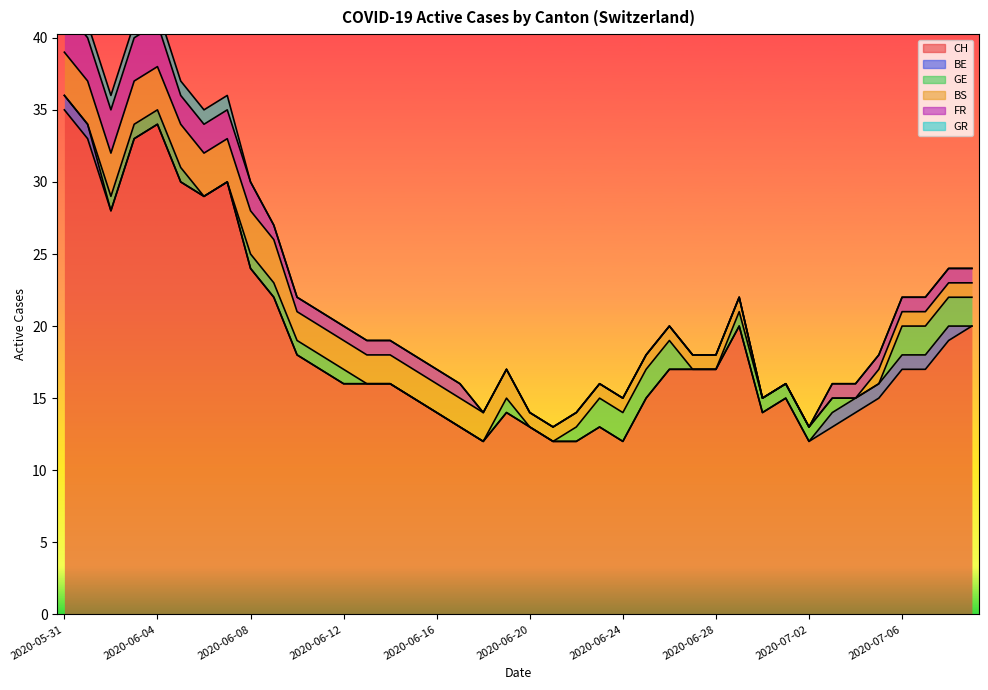

How many lines are shown in the chart?

6